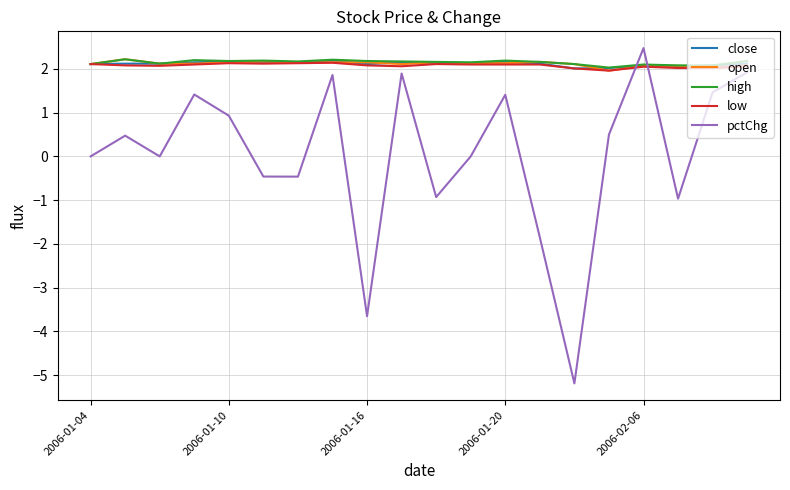

True or false: pctChg and high intersect in this chart.

True